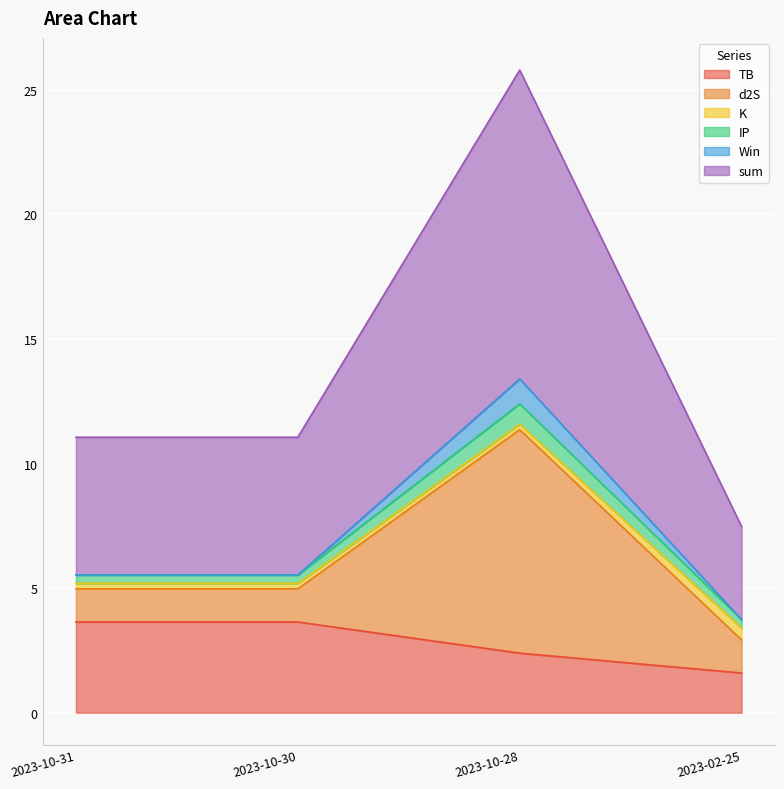

Does the chart display data point markers on the line(s)?

No